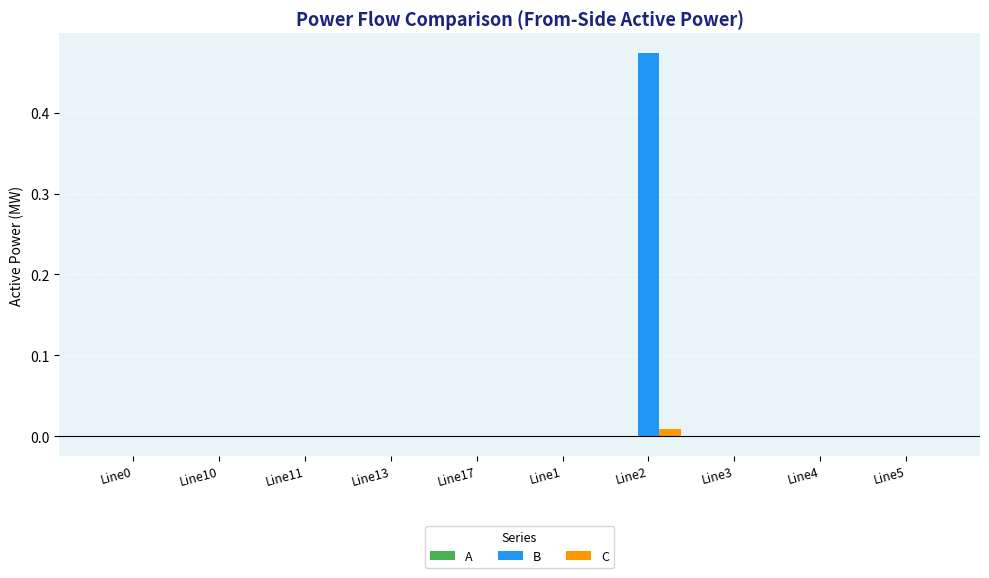

True or false: C has a value of -0.0 at Line3.

True